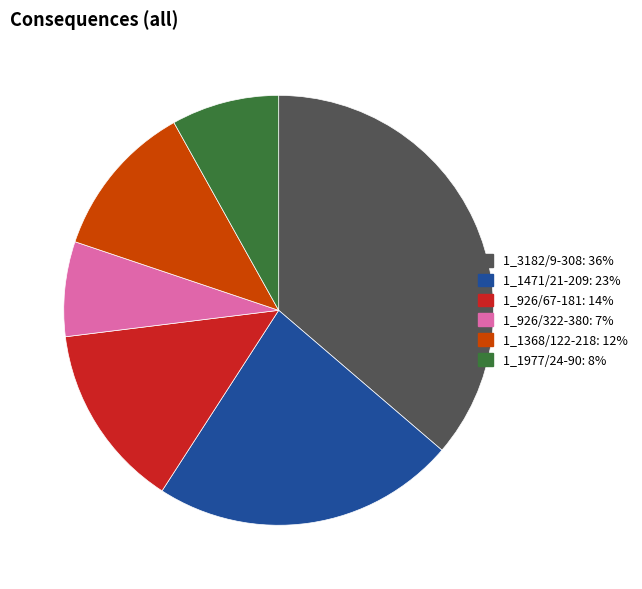

How many segments does this pie chart have?

6